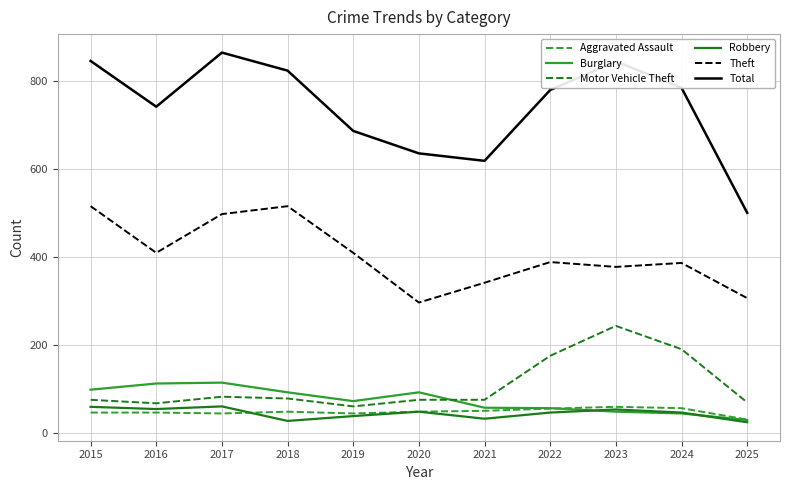

Which series has the largest total across all categories?

Total